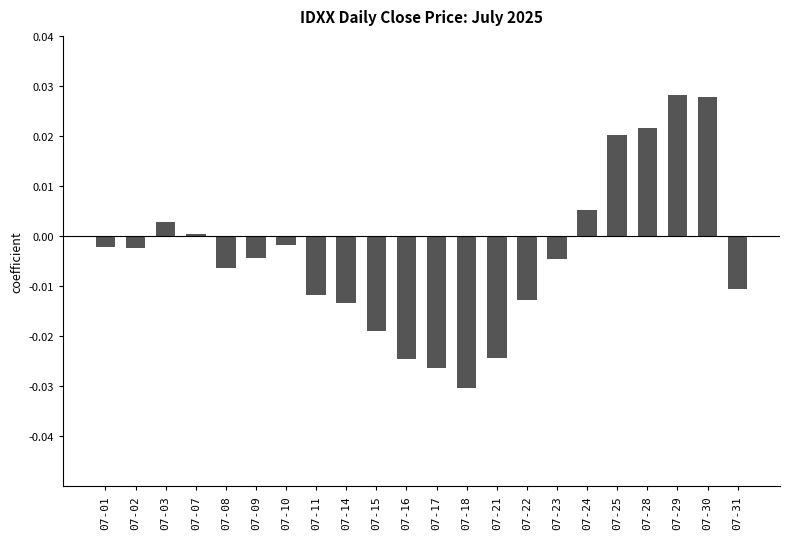

At which label is the value closest to -1?

07-10